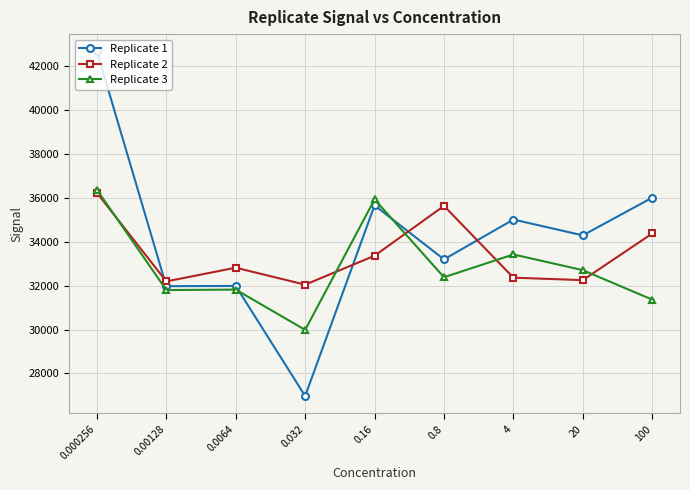

In Replicate 2, how many points are lower than both neighbors (excluding endpoints)?

3